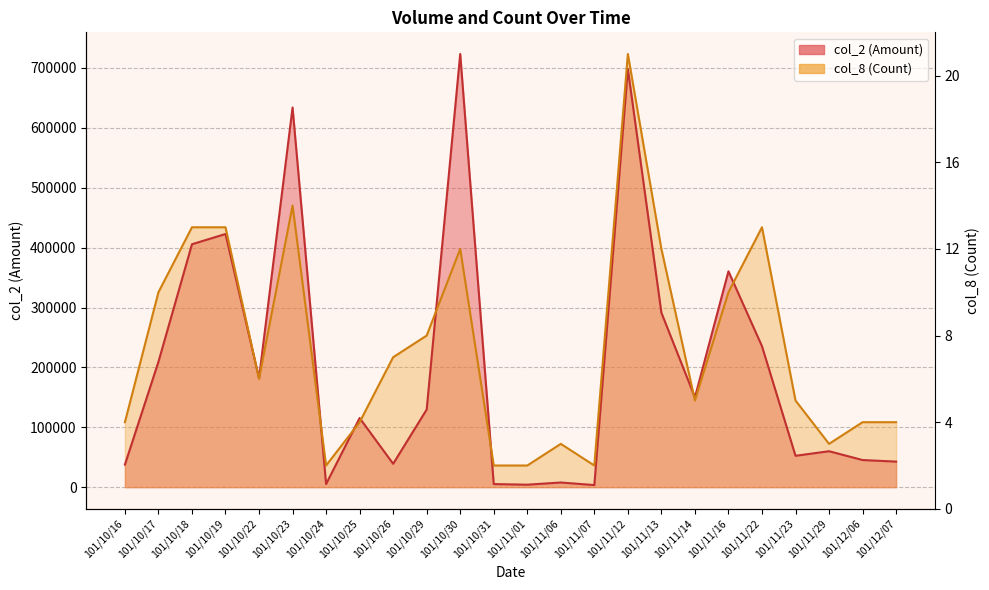

How many lines are shown in the chart?

2